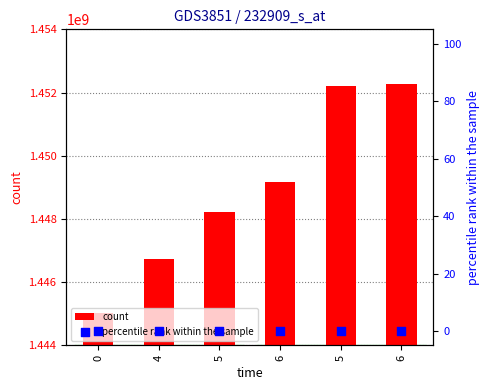

At how many categories does at least one series exceed 100570602?

6